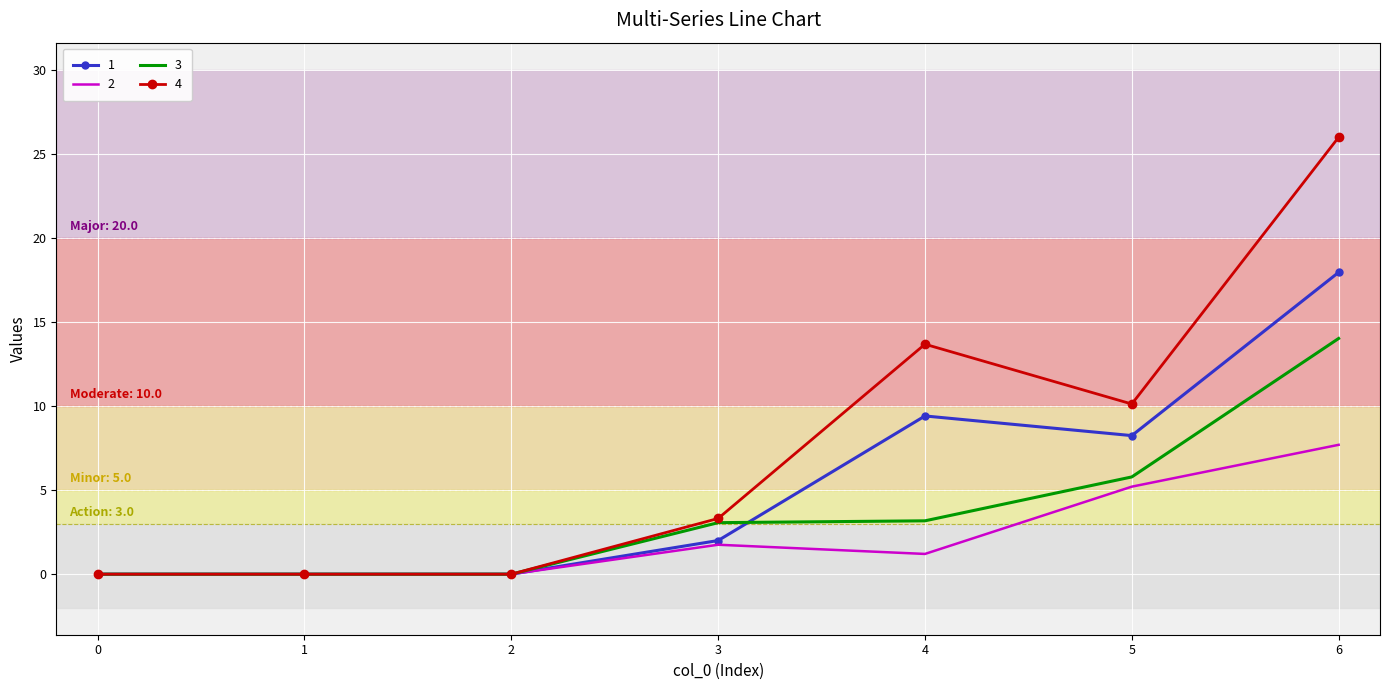

Is the value of 2 at 4 greater than the value of 4 at 2?

Yes